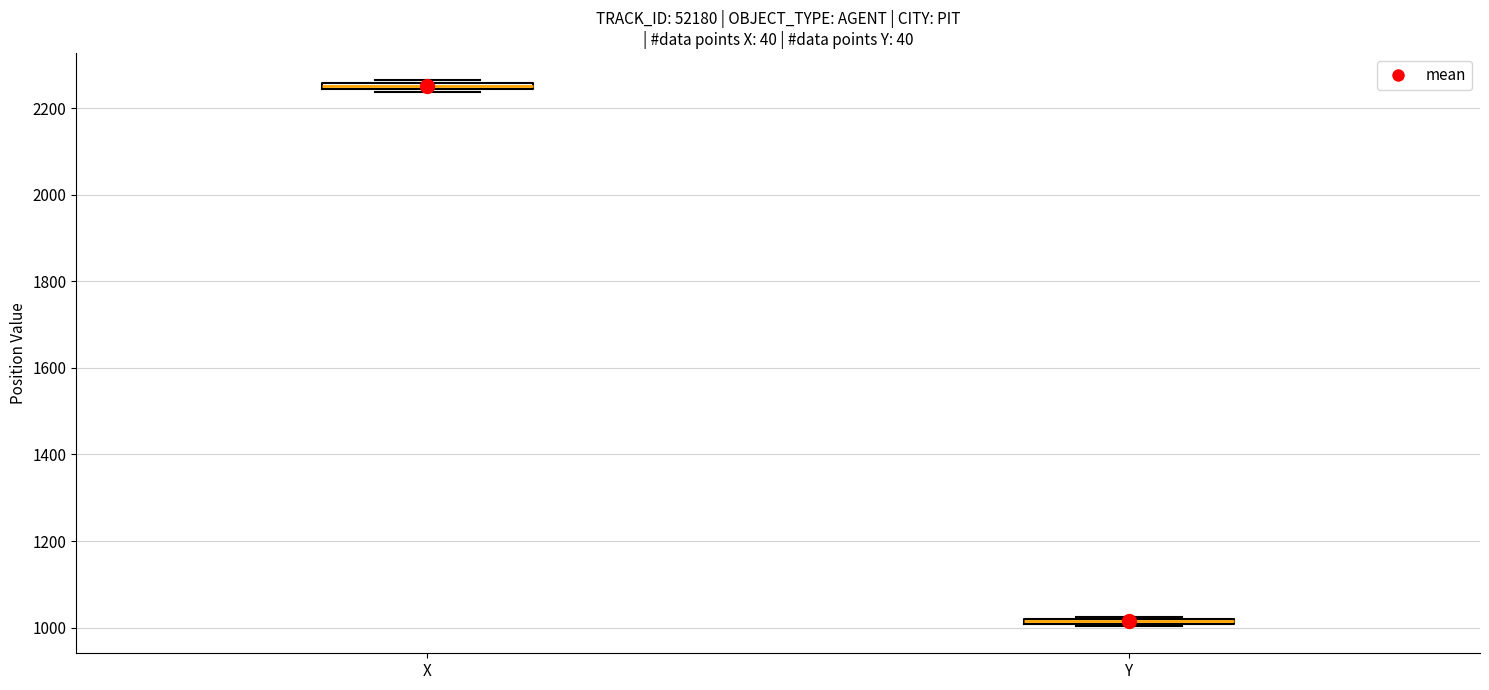

Where is the lower edge of the box for Y on the y-axis? The values are not printed on the chart, so give them approximately, as read against the axis.

1000